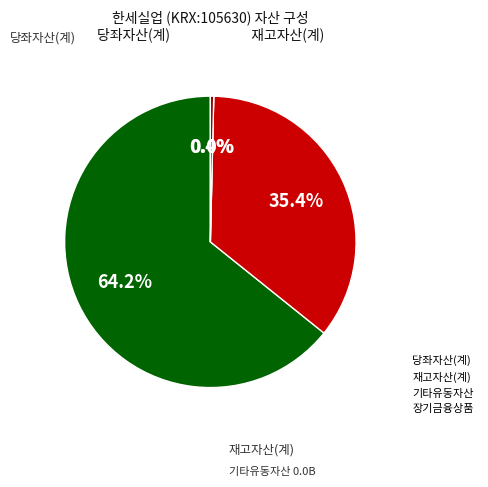

How many segments does this pie chart have?

4